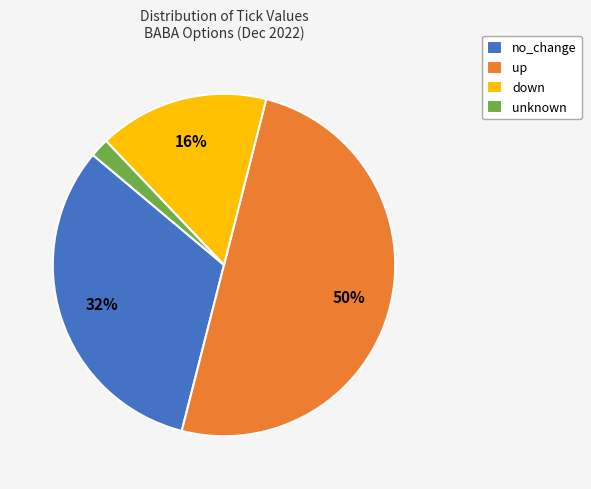

Combined, do up and down account for over 50%?

Yes